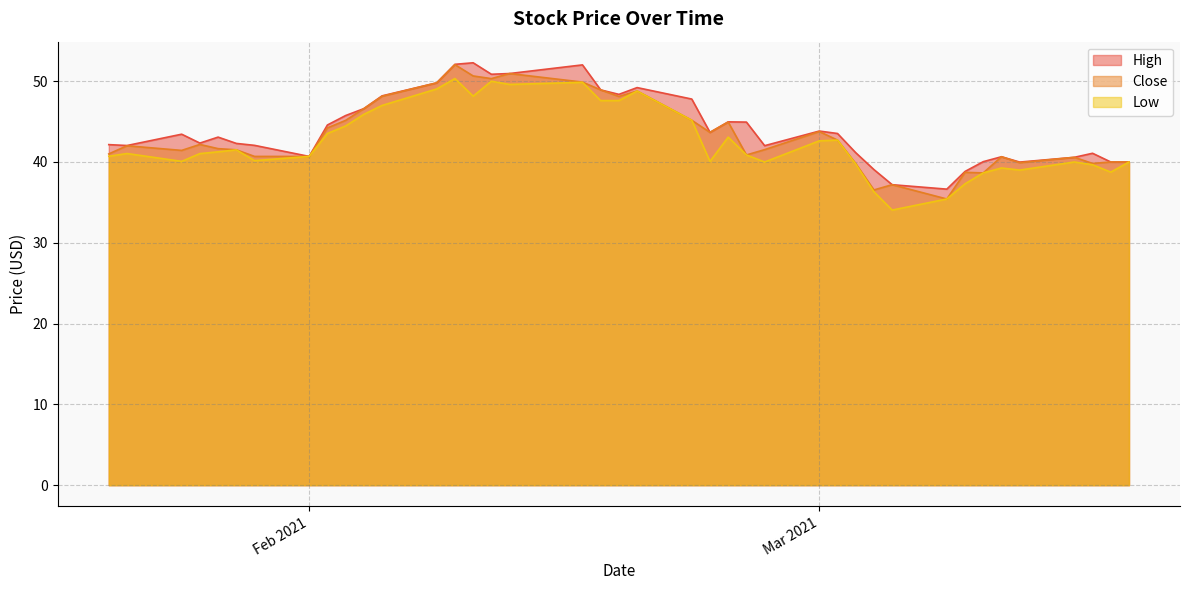

What is the maximum value shown in the chart?

52.3